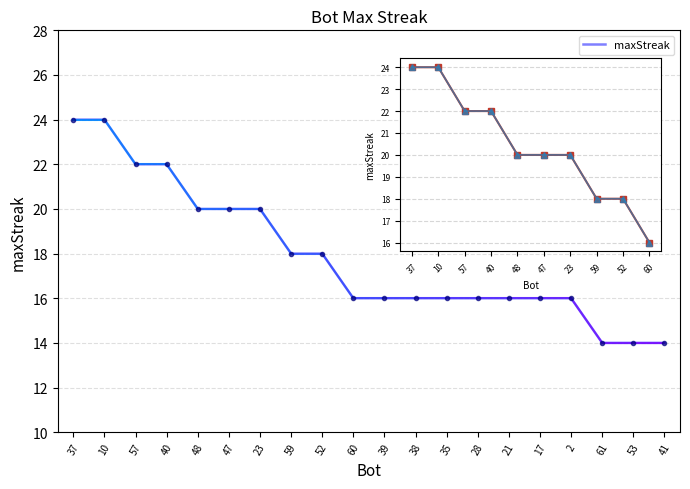

What is the maximum value shown in the chart?

24